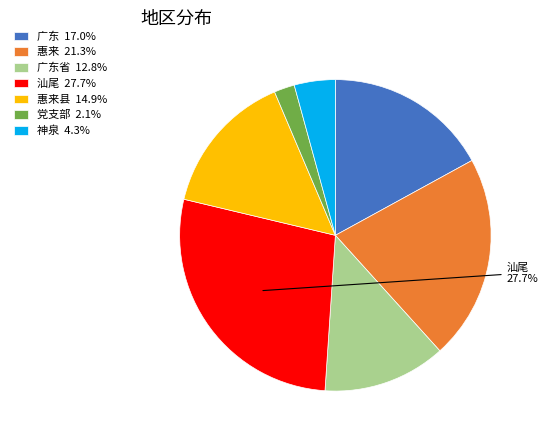

Does any single category account for the majority?

No